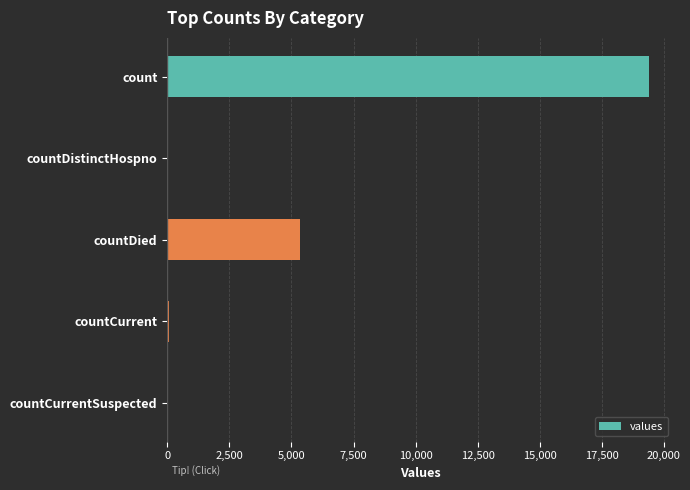

Is it true that the value at count is 19420?

True